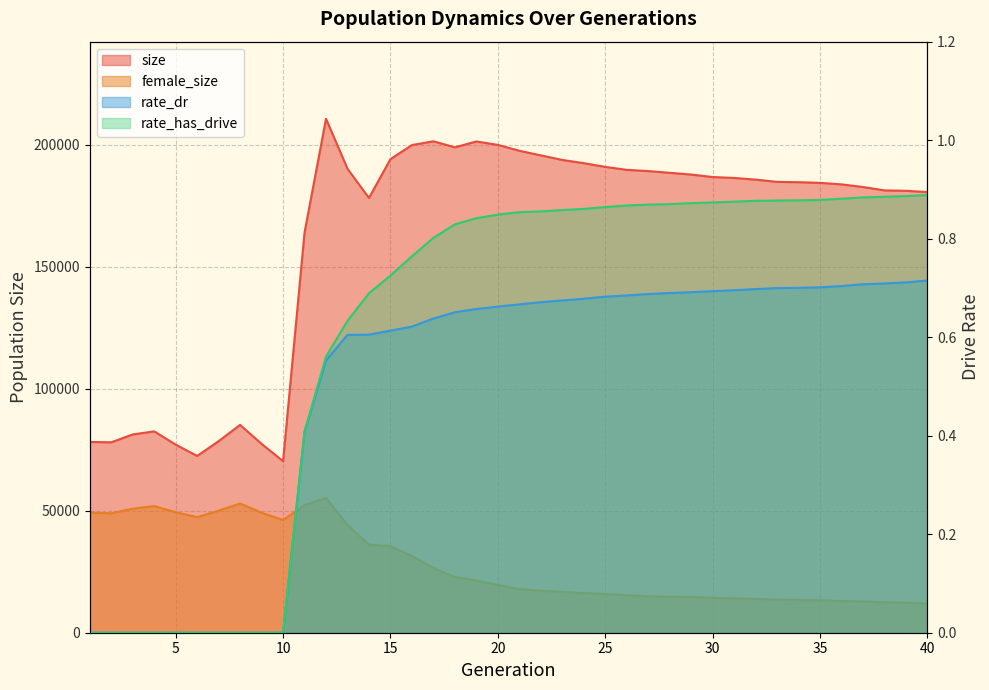

Where does the size series first go above 185742?

12